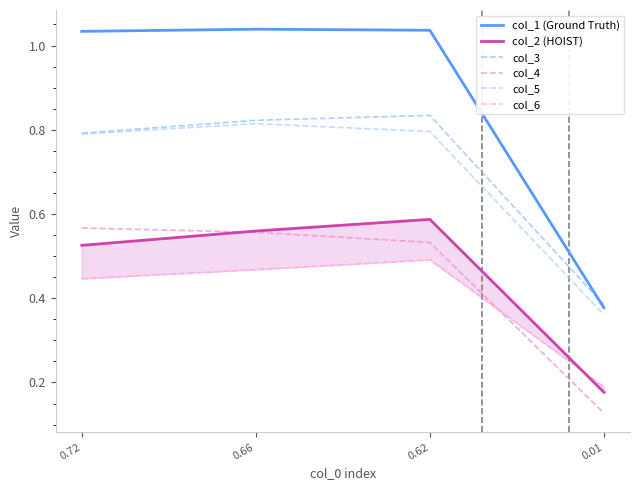

At how many categories does at least one series exceed 0?

4